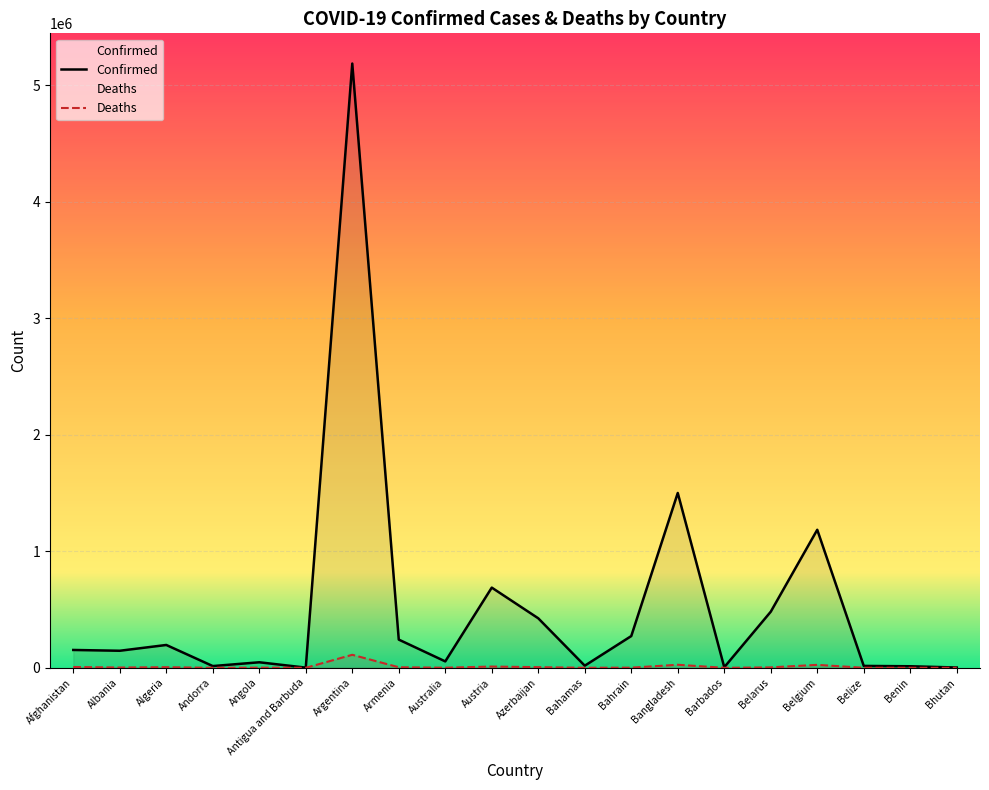

Which series has the widest spread of values?

Confirmed